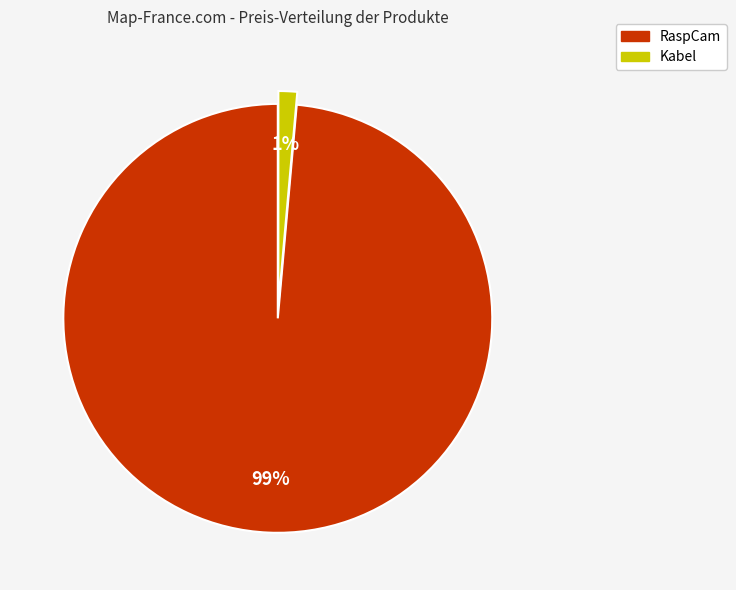

How many segments does this pie chart have?

2